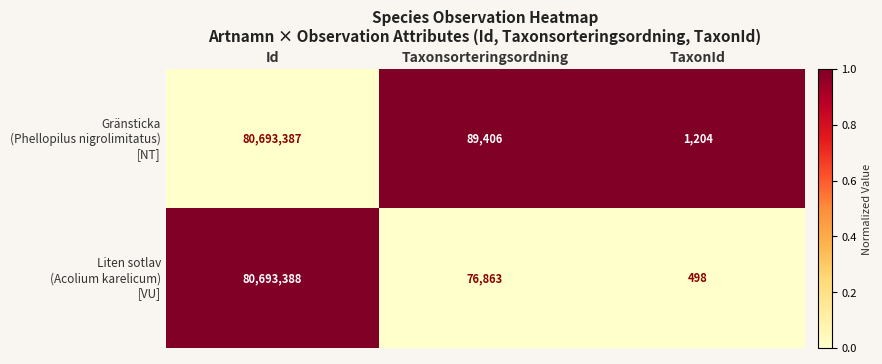

At which category does the chart reach its peak across all series?

Id